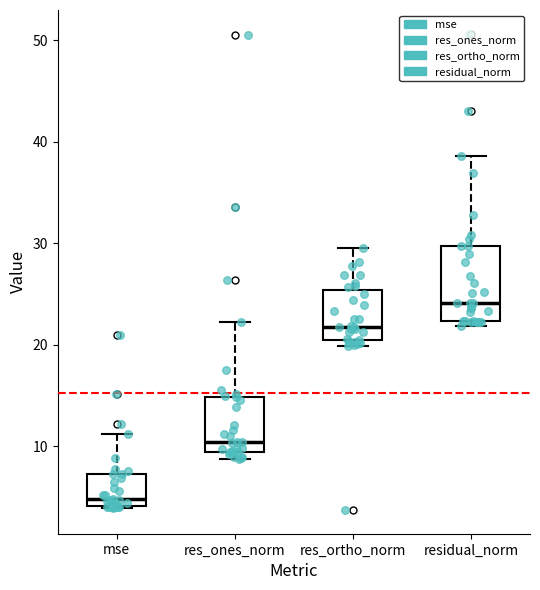

Which box is the tallest, from its lower edge to its upper edge?

residual_norm